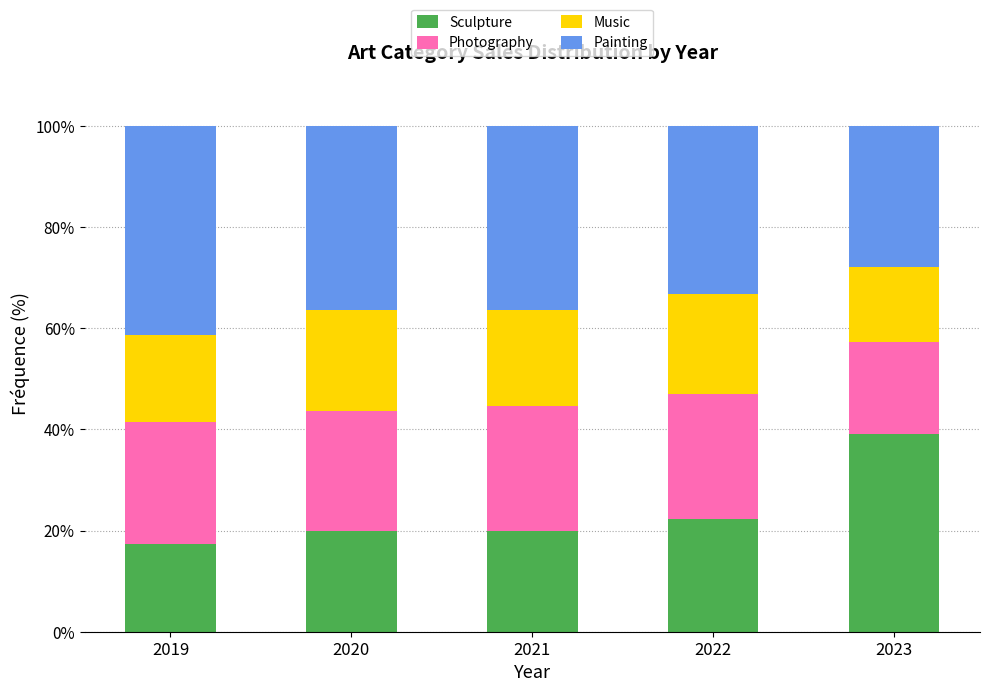

What is the lowest value of the Sculpture series?

17.2